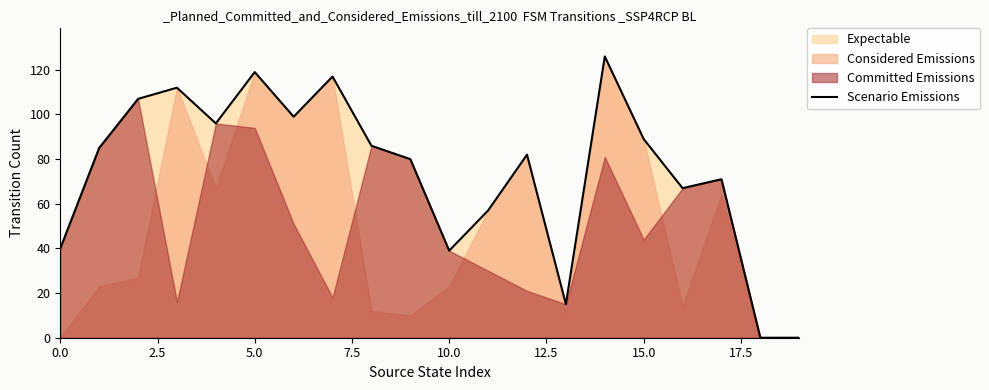

Reading left to right, what are all the values shown in this chart?

40	85	107	112	96	119	99	117	86	80	39	57	82	15	126	89	67	71	0	0